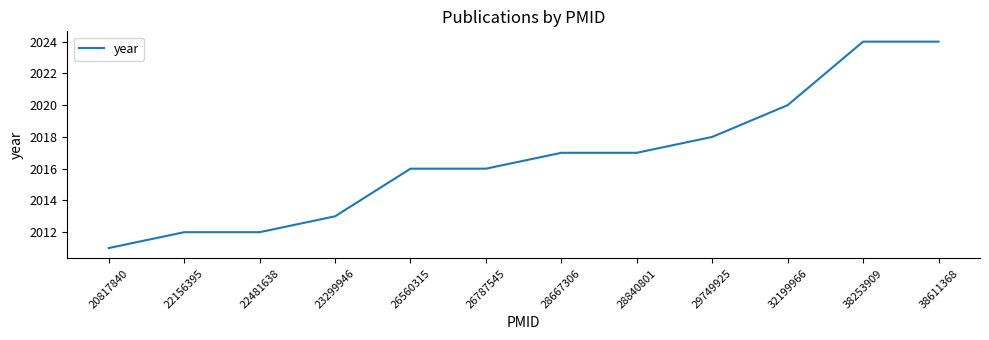

True or false: the data shows 3191 at 26560315.

False